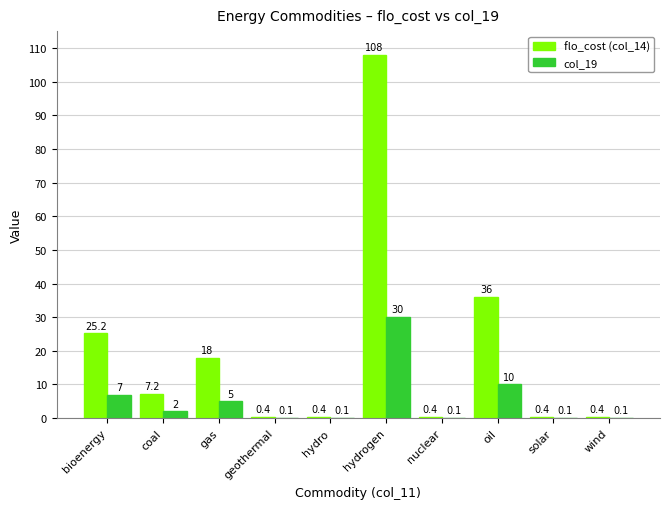

Reading right to left, transcribe all the data shown in this chart.

flo_cost (col_14): 0.4	0.4	36.0	0.4	108.0	0.4	0.4	18.0	7.2	25.2
col_19: 0.1	0.1	10.0	0.1	30.0	0.1	0.1	5.0	2.0	7.0